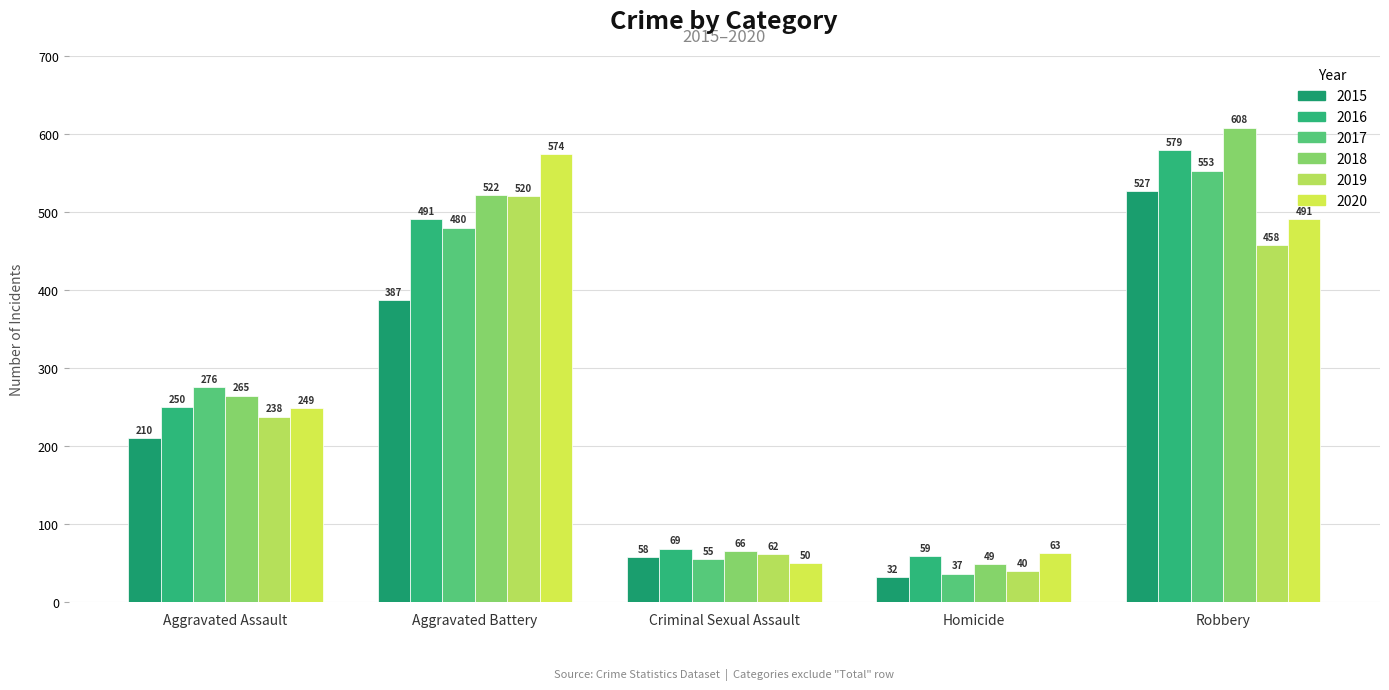

Reading left to right, transcribe all the data shown in this chart.

2015: Aggravated Assault=210	Aggravated Battery=387	Criminal Sexual Assault=58	Homicide=32	Robbery=527
2016: Aggravated Assault=250	Aggravated Battery=491	Criminal Sexual Assault=69	Homicide=59	Robbery=579
2017: Aggravated Assault=276	Aggravated Battery=480	Criminal Sexual Assault=55	Homicide=37	Robbery=553
2018: Aggravated Assault=265	Aggravated Battery=522	Criminal Sexual Assault=66	Homicide=49	Robbery=608
2019: Aggravated Assault=238	Aggravated Battery=520	Criminal Sexual Assault=62	Homicide=40	Robbery=458
2020: Aggravated Assault=249	Aggravated Battery=574	Criminal Sexual Assault=50	Homicide=63	Robbery=491